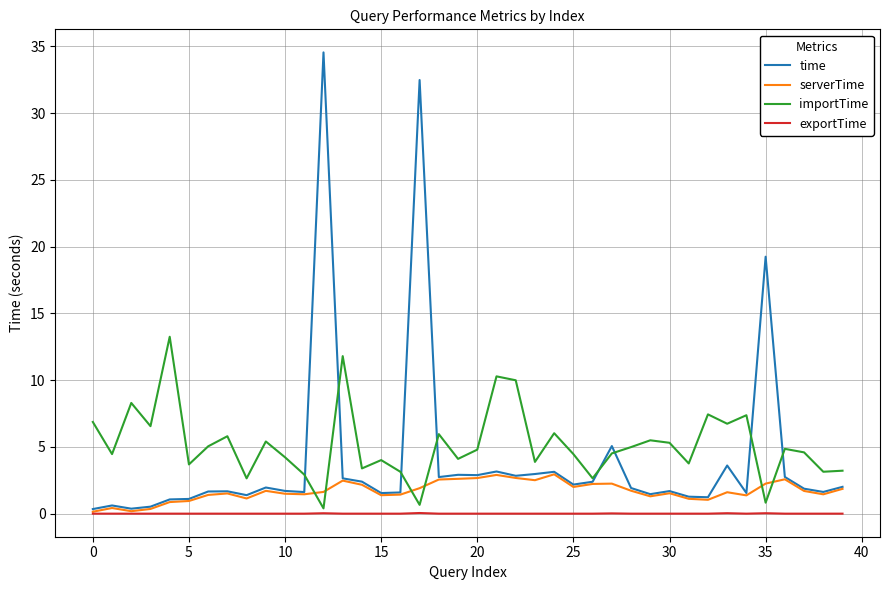

What is the average value of the importTime series?

5.2